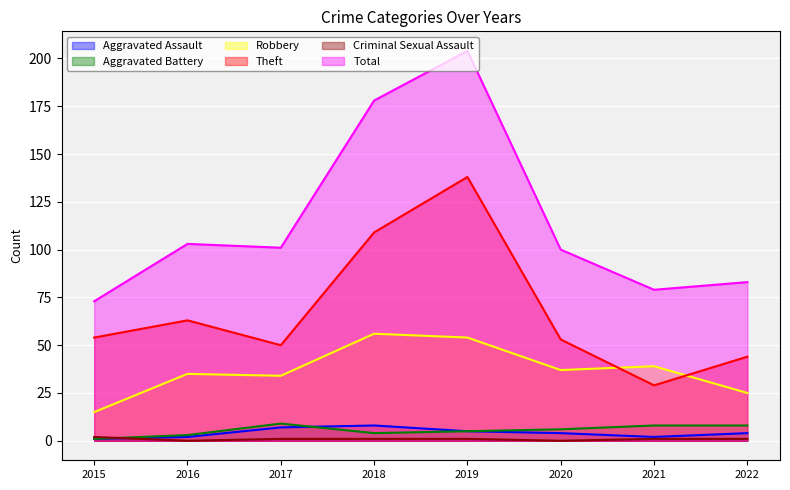

Where is the first local maximum for Aggravated Battery?

2017